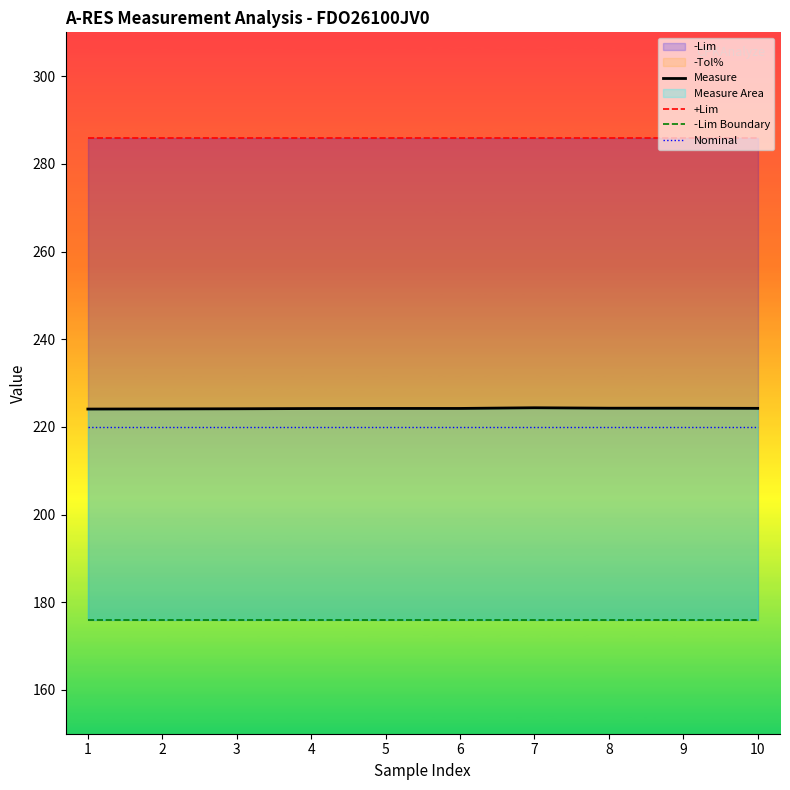

True or false: +Lim has a value of 468.1 at 7.

False